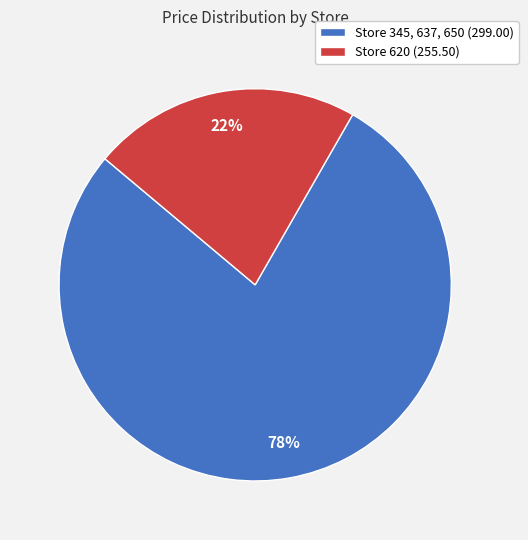

To the nearest percent, what is the average slice percentage?

50%